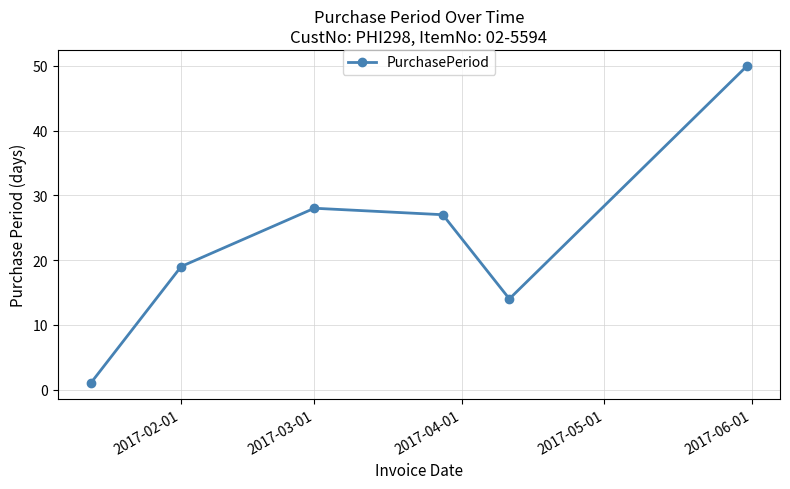

What is the difference between the maximum and minimum values?

49